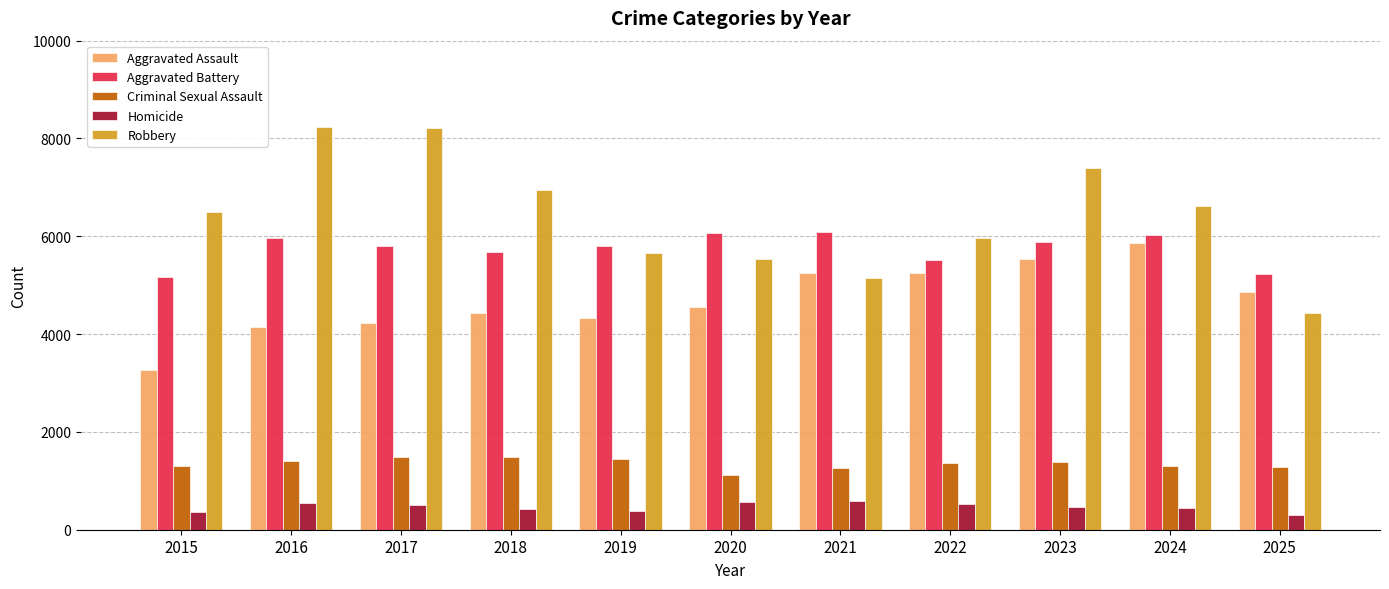

What is the maximum value shown in the chart?

8225